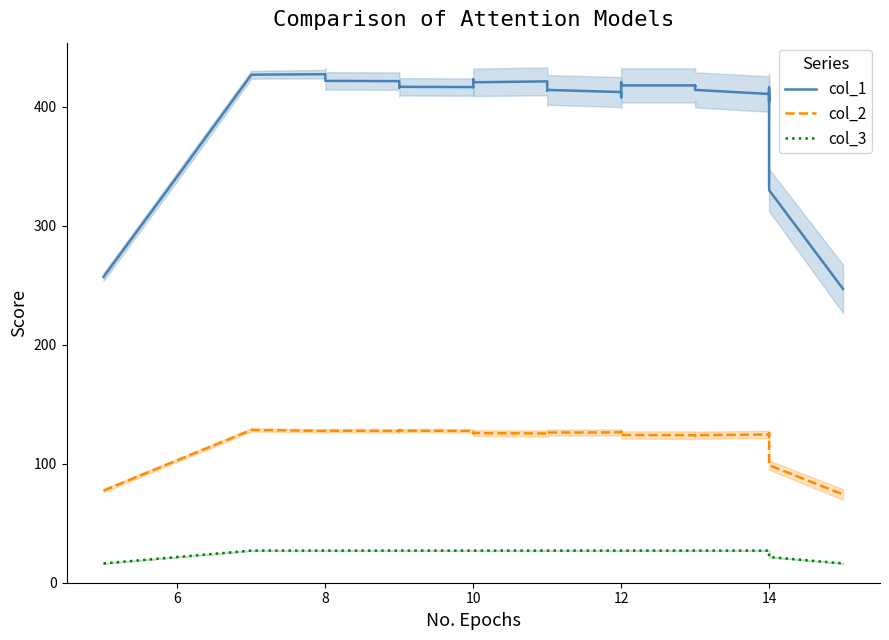

Reading left to right, extract all data points from this chart.

col_1: 257.0	341.6	427.0	427.4	424.6	421.8	421.6	421.4	416.2	416.8	416.6	416.4	417.2	423.0	420.6	420.6	421.4	421.2	413.6	414.2	412.4	409.8	408.0	414.6	420.4	417.2	418.0	418.0	417.0	417.0	417.6	414.2	410.8	408.2	404.6	410.4	416.2	412.2	330.0	247.0
col_2: 77.4	103.0	128.4	127.6	127.6	127.8	127.6	127.4	128.2	127.8	127.6	127.4	127.0	125.6	126.0	125.8	125.4	125.2	126.6	126.2	126.4	126.8	127.0	125.4	124.0	124.6	124.2	124.0	124.0	123.8	123.4	124.0	124.6	125.0	125.6	124.2	122.8	123.6	98.8	74.2
col_3: 16.2	21.6	27.0	27.0	27.0	27.0	27.0	27.0	27.0	27.0	27.0	27.0	27.0	27.0	27.0	27.0	27.0	27.0	27.0	27.0	27.0	27.0	27.0	27.0	27.0	27.0	27.0	27.0	27.0	27.0	27.0	27.0	27.0	27.0	27.0	27.0	27.0	27.0	21.6	16.2